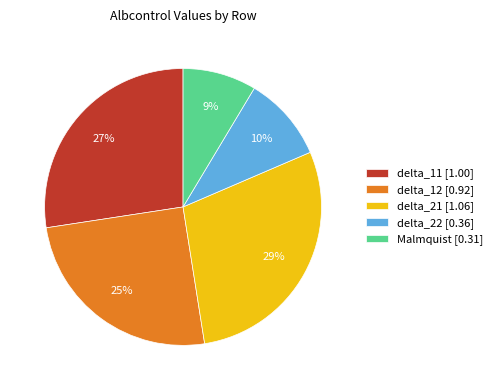

Does any single category account for the majority?

No